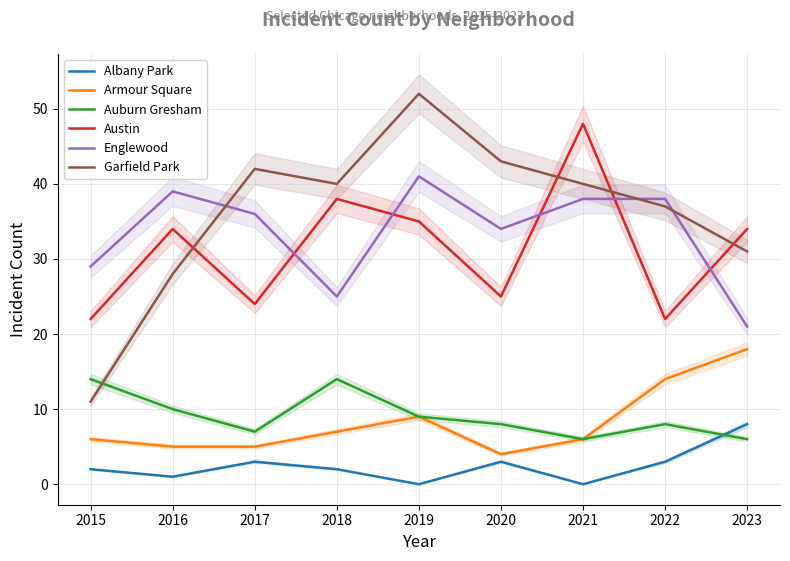

True or false: Garfield Park and Armour Square intersect in this chart.

False